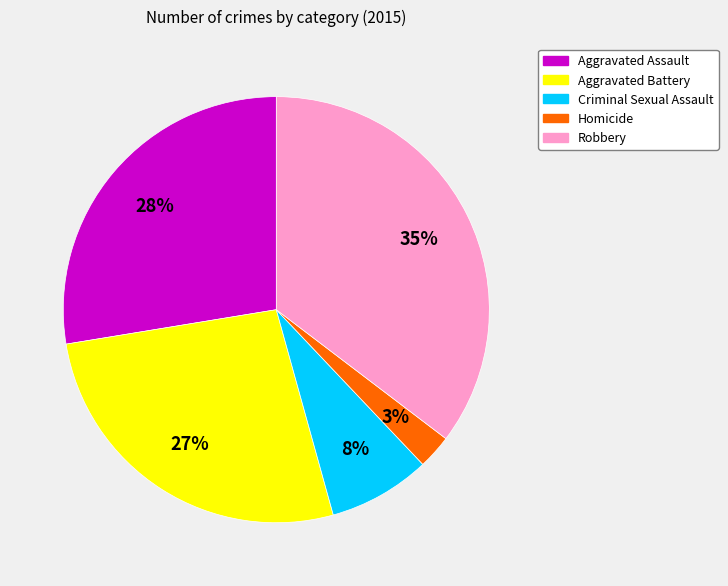

Count the number of slices in the pie.

5